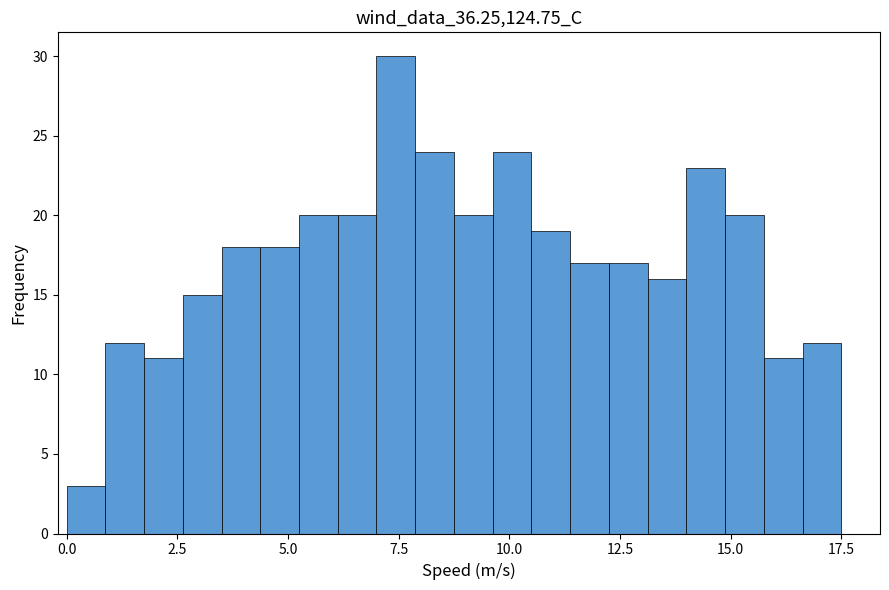

Read against the x-axis, roughly where is the centre of the tallest bar?

7.5